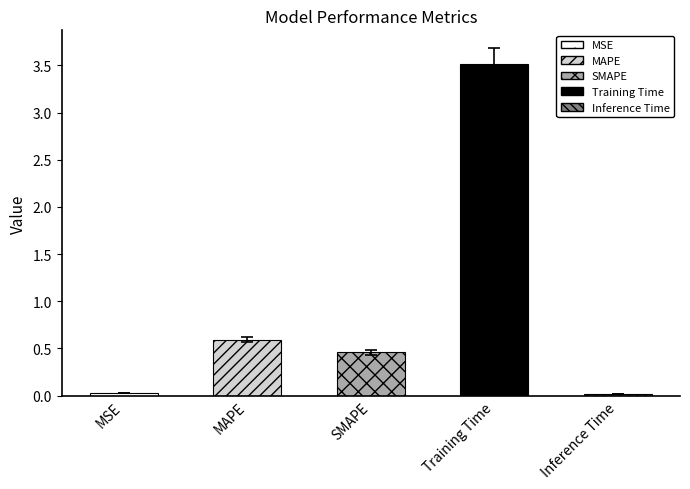

Is it true that the value at Training Time is 1.2?

False